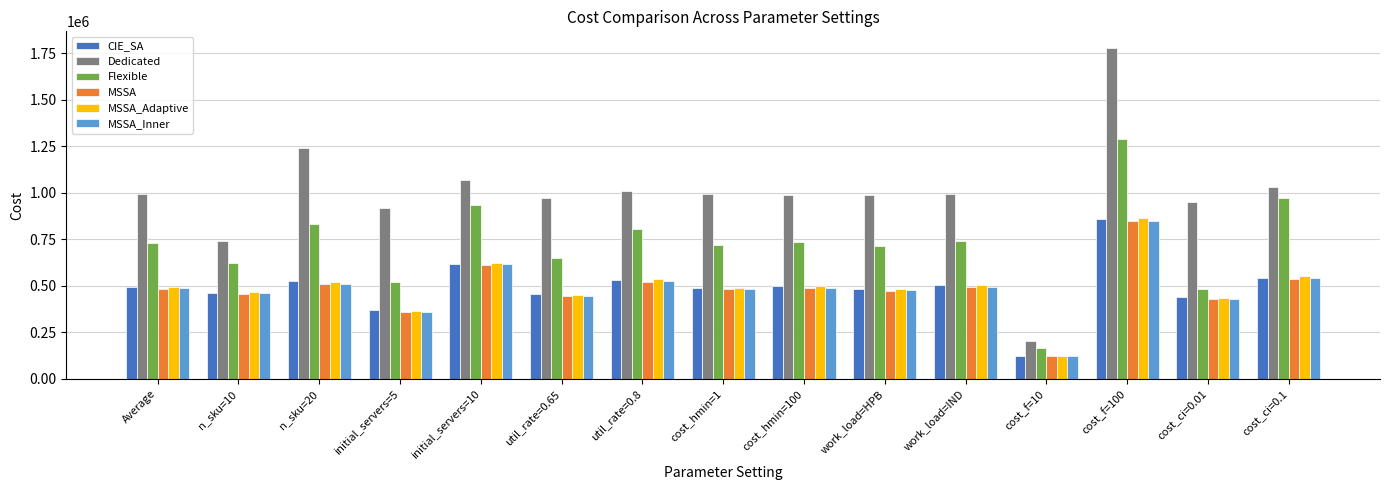

What is the difference between the highest and lowest values at cost_ci=0.01?

520452.3